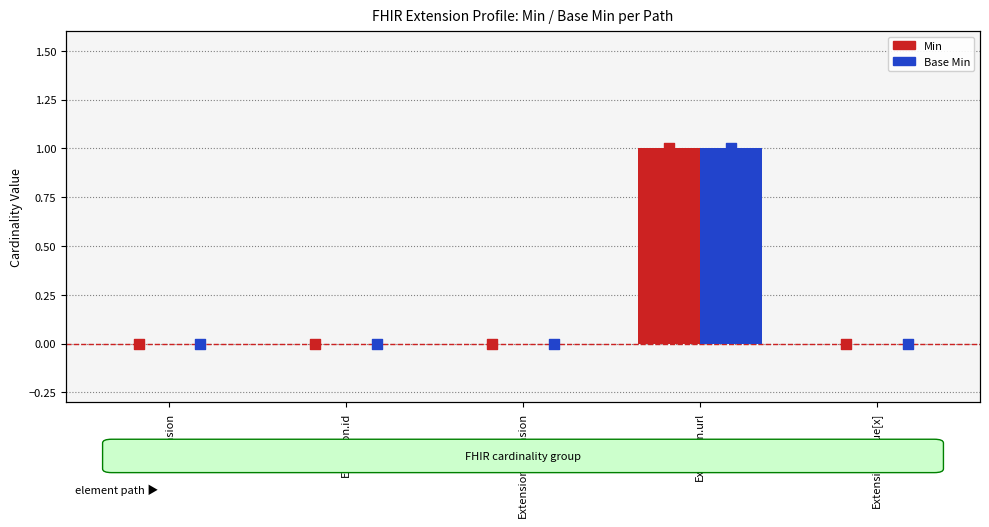

Which series contains the highest Y value?

Min